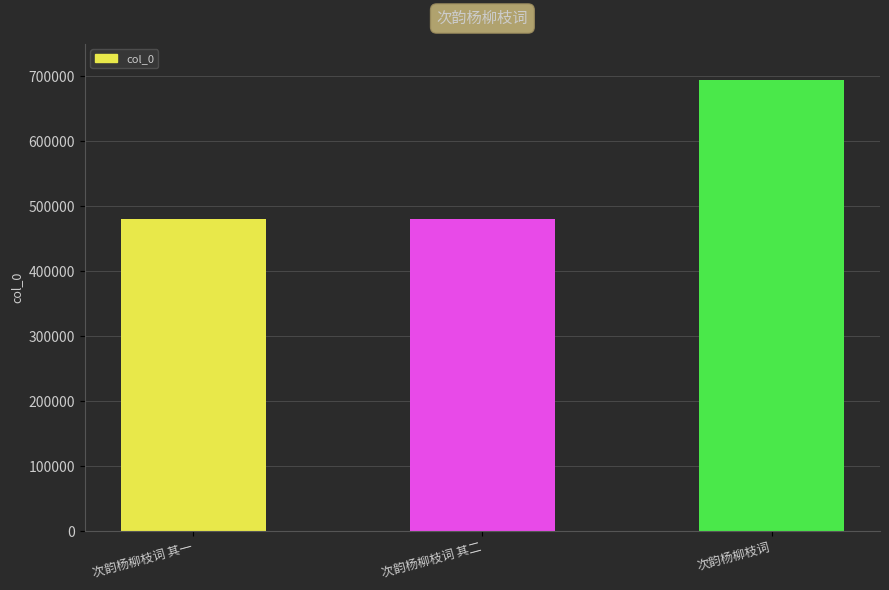

What is the label of the 3rd bar from the left?

次韵杨柳枝词